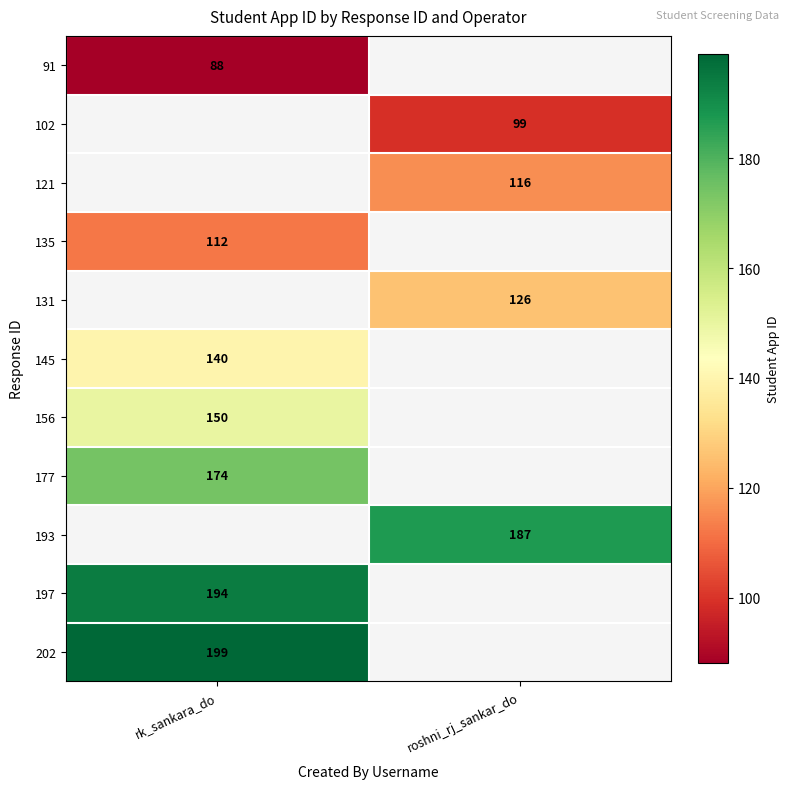

The 197 series shows 194 at rk_sankara_do. True or false?

True